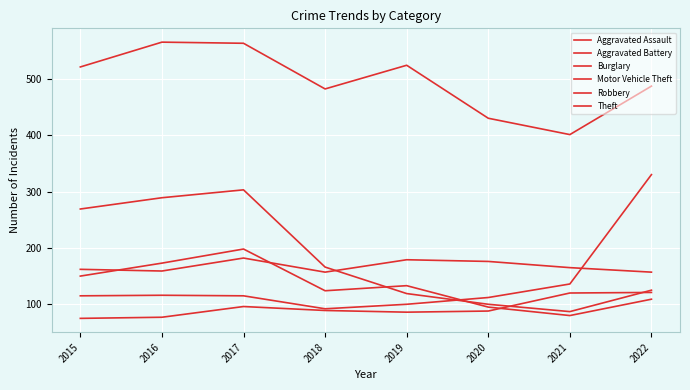

Which category has the highest value across all series?

2016